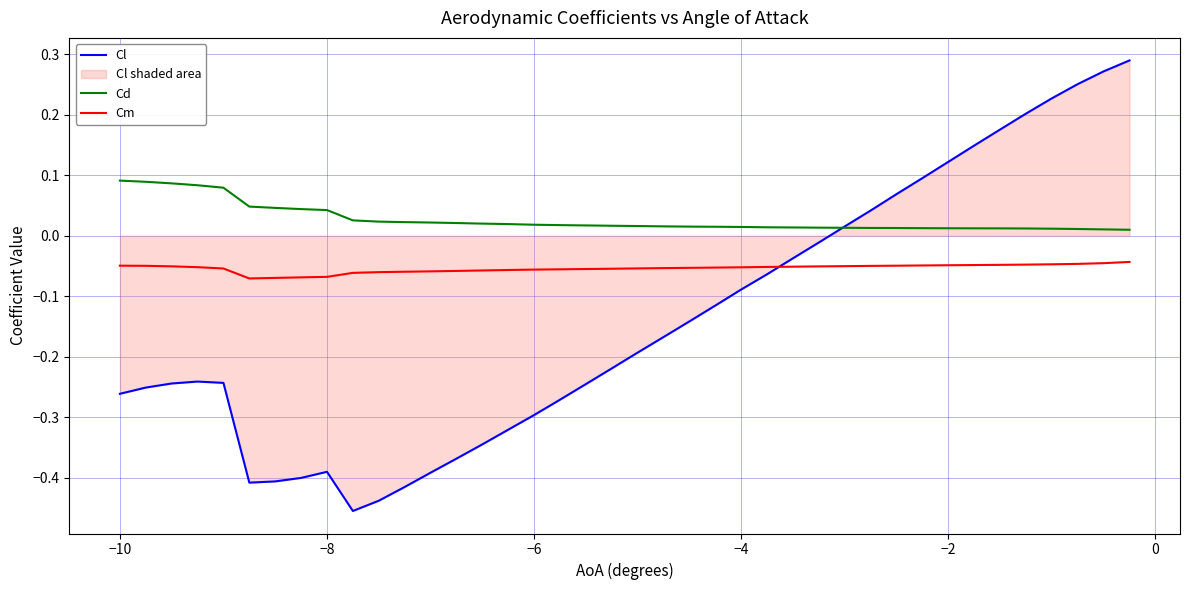

Which series has the largest total across all categories?

Cd